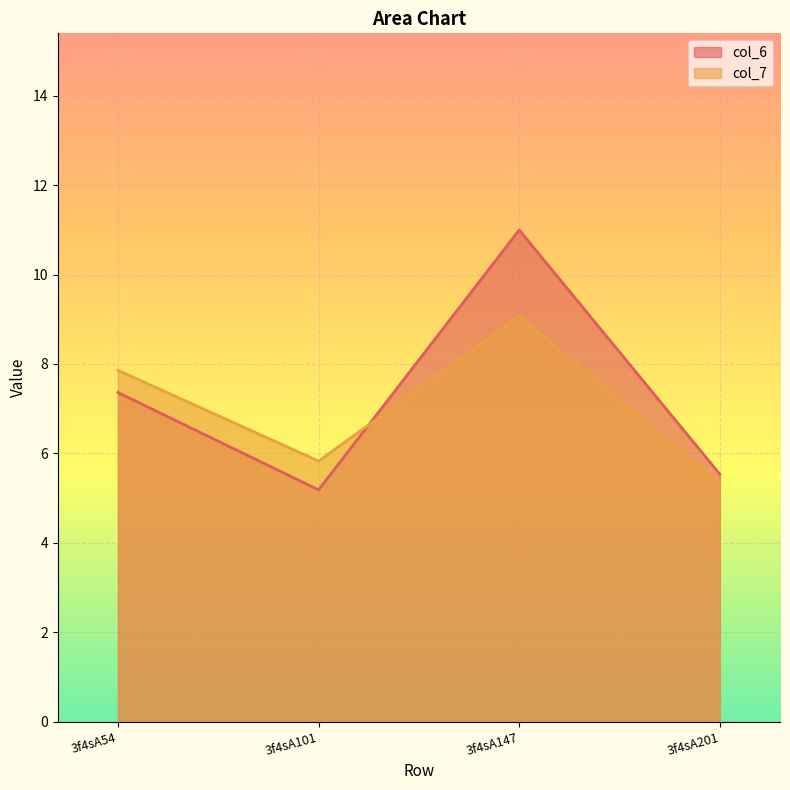

How many interior local peaks does the col_6 series have?

1